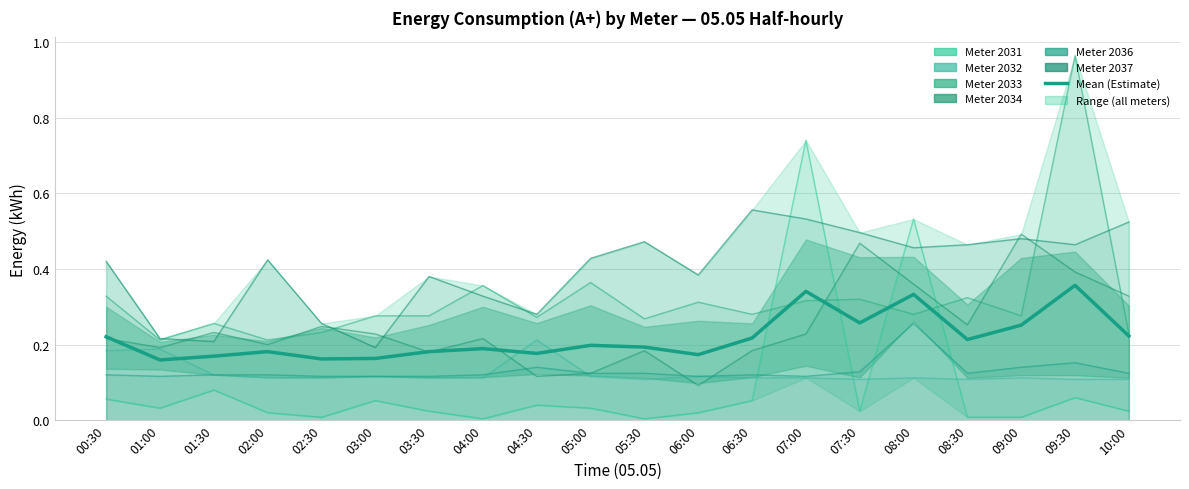

True or false: the data shows 0.2 at 03:00.

True